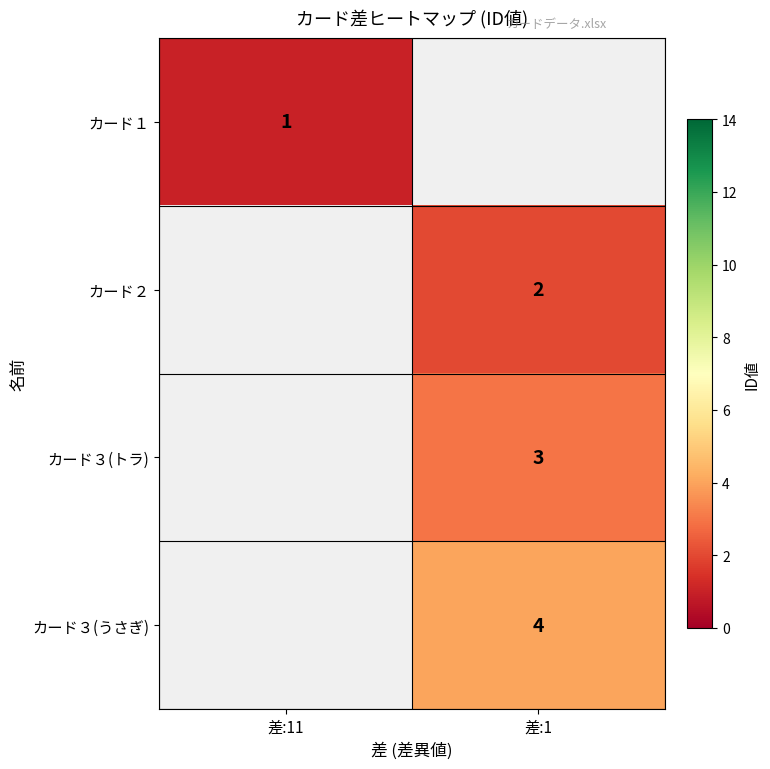

The value of カード１ at 差:11 is 0.2. True or false?

False